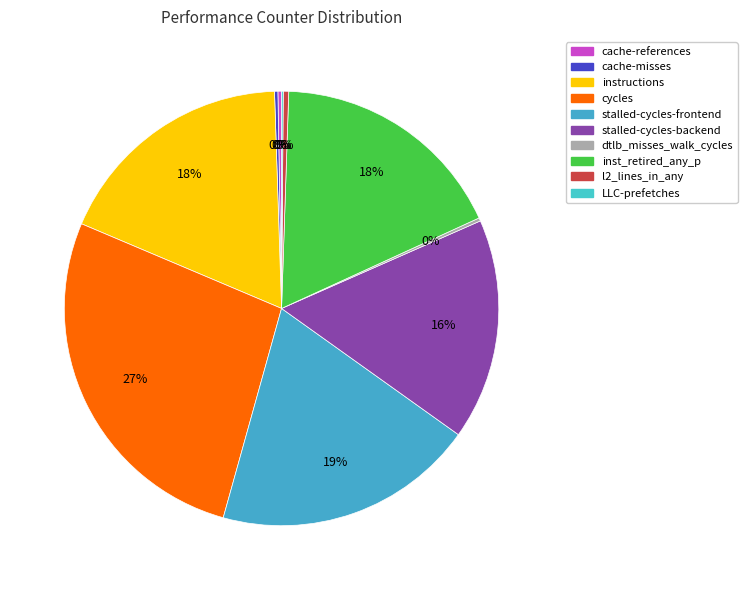

True or false: stalled-cycles-frontend accounts for 29% of the total.

False